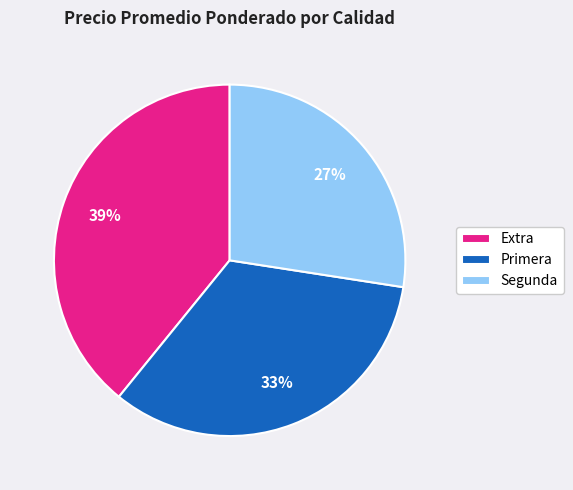

Which category has the biggest portion of the pie?

Extra